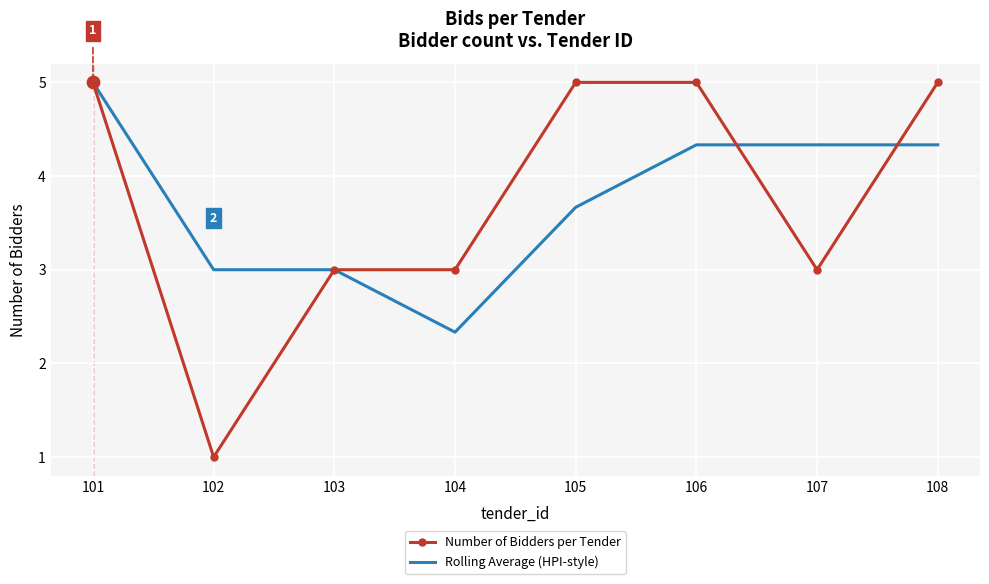

Is the value of Rolling Average (HPI-style) at 107 greater than the value of Number of Bidders per Tender at 103?

Yes